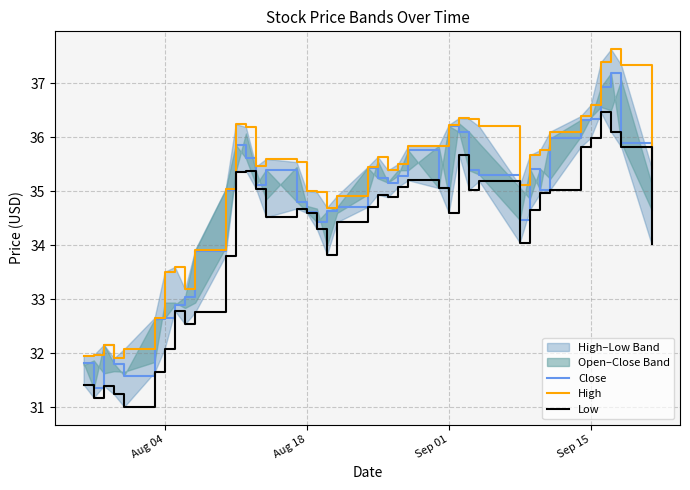

How many values in the Close series exceed 35?

23